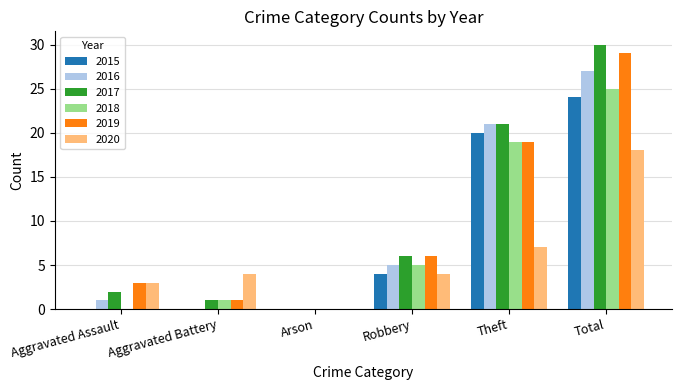

What is the sum of all 2019 values?

58